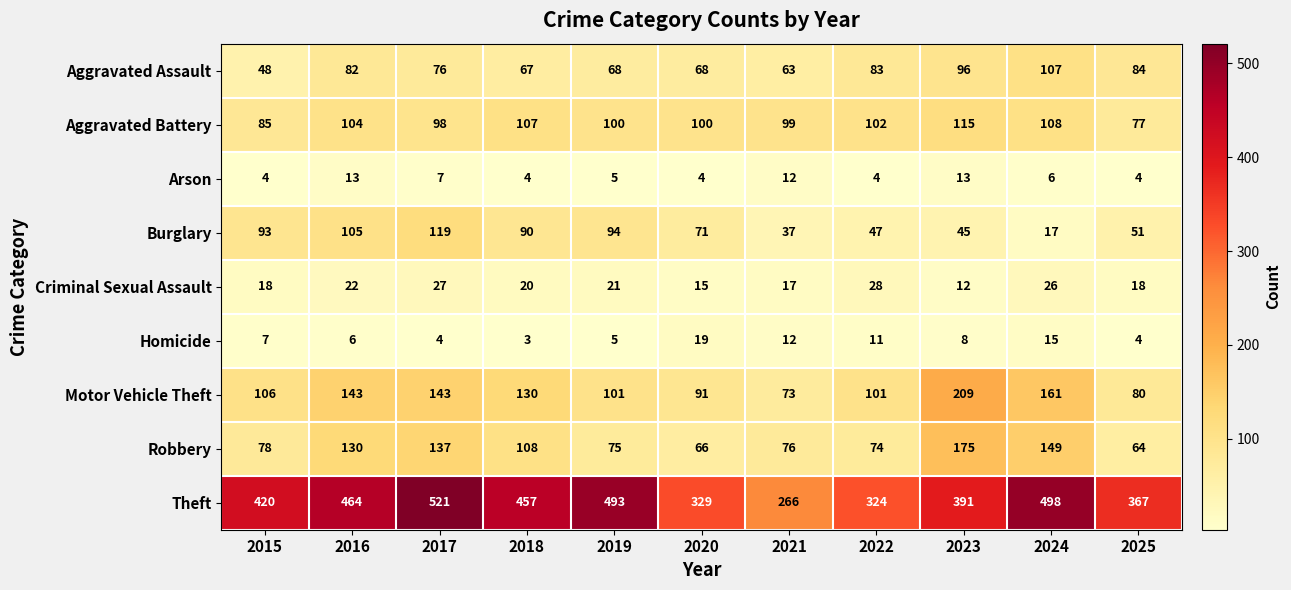

At which label does Aggravated Battery first exceed 100?

2016